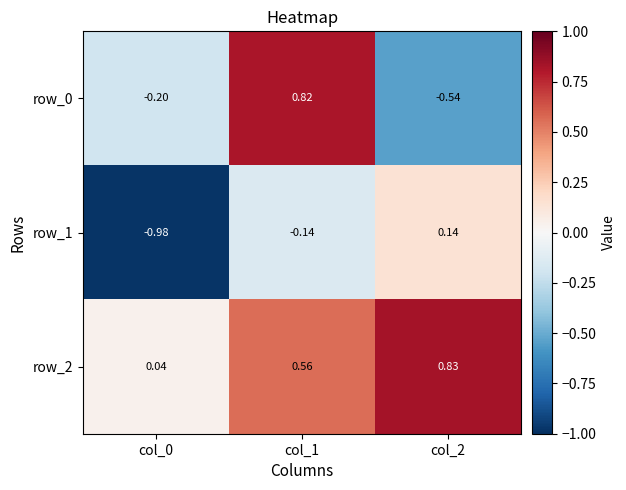

How many data points in row_1 are less than 0?

2